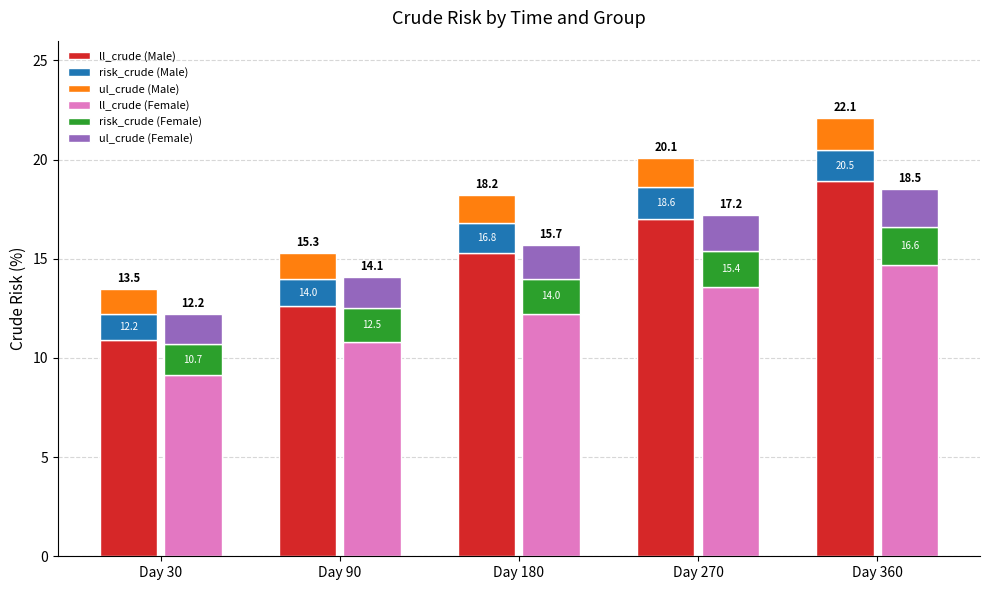

At which label is ul_crude (Female) closest to 1?

Day 30